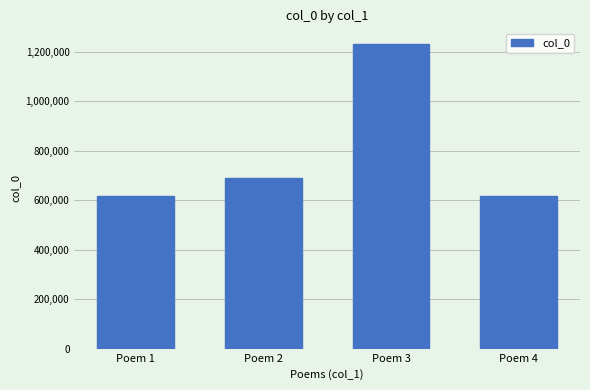

What is the value of the 2nd bar from the left?

691136